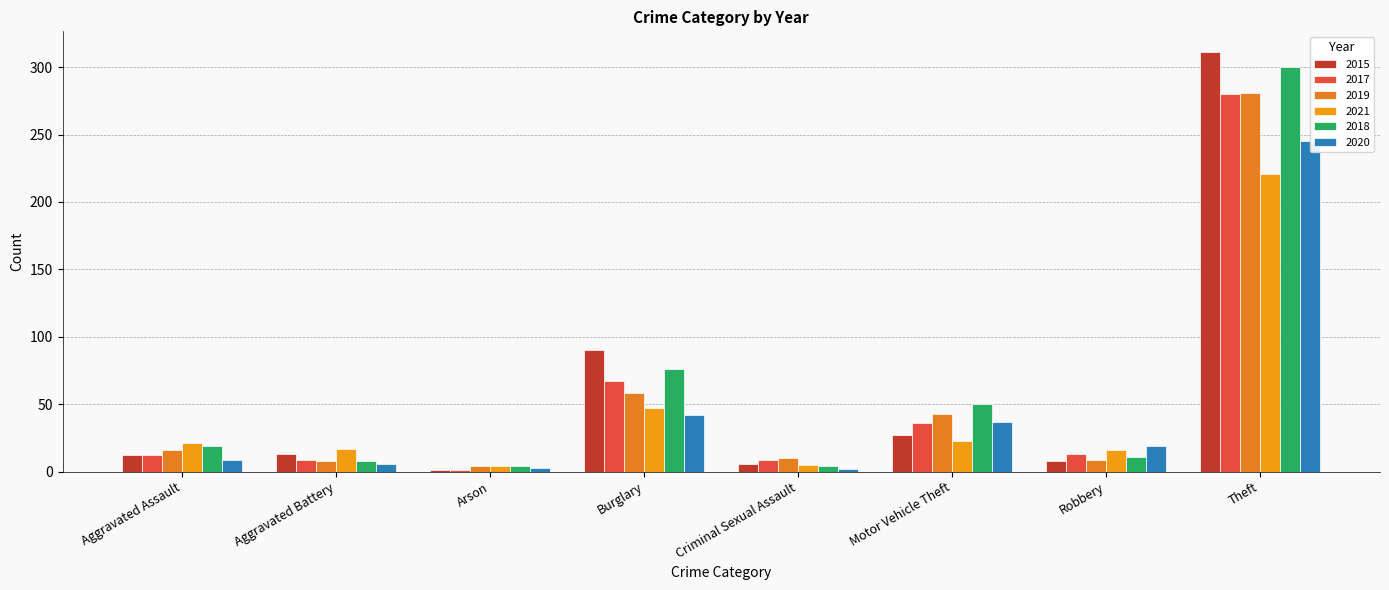

Which category has the highest value in the 2018 series?

Theft